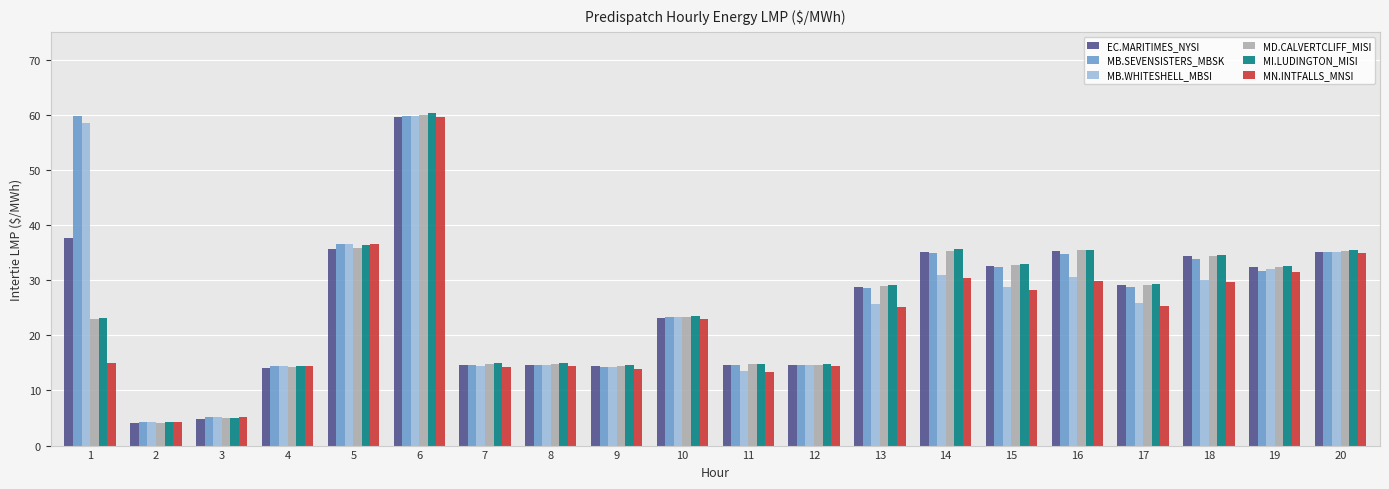

How many bars are there in total?

120